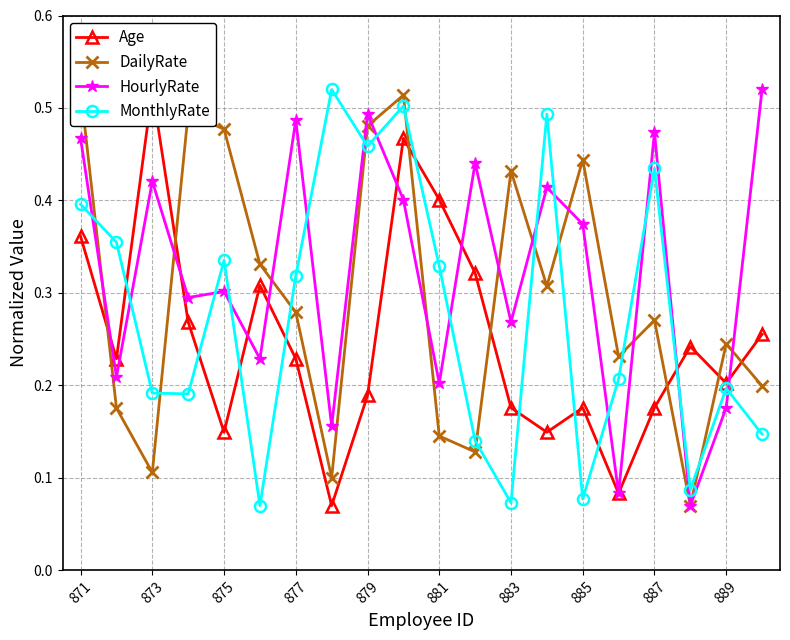

Count the HourlyRate values in the range 0 to 1.

20